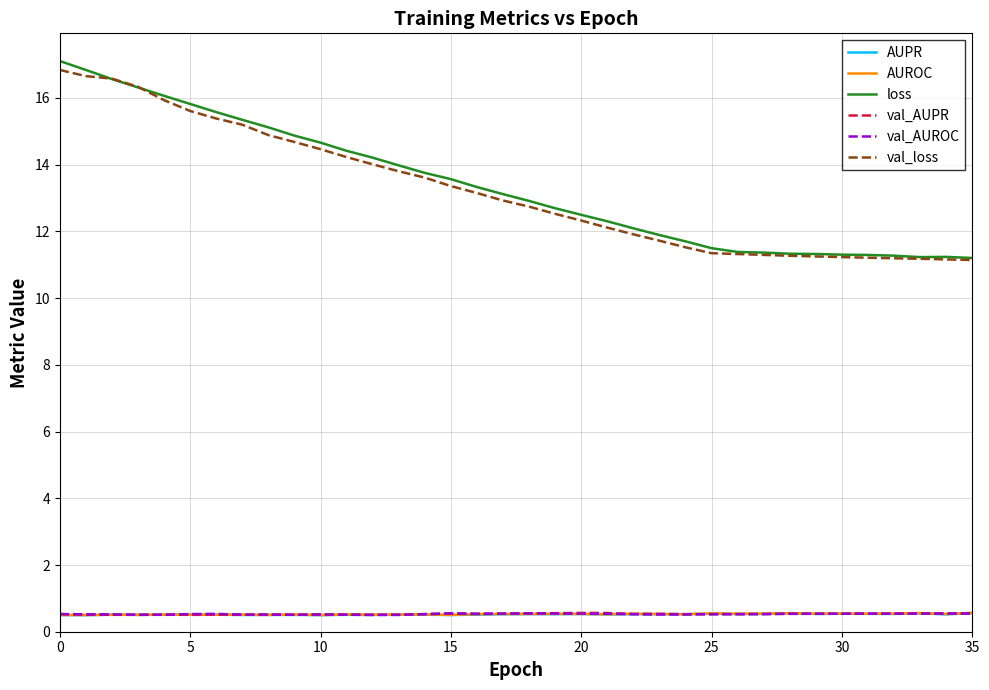

True or false: AUROC has more than 0 points higher than both neighbors.

True